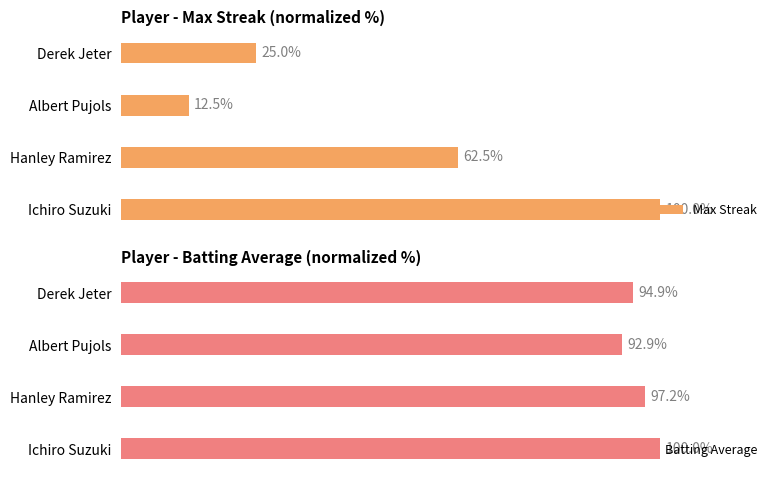

Where is Max Streak nearest to the value 56?

Hanley Ramirez